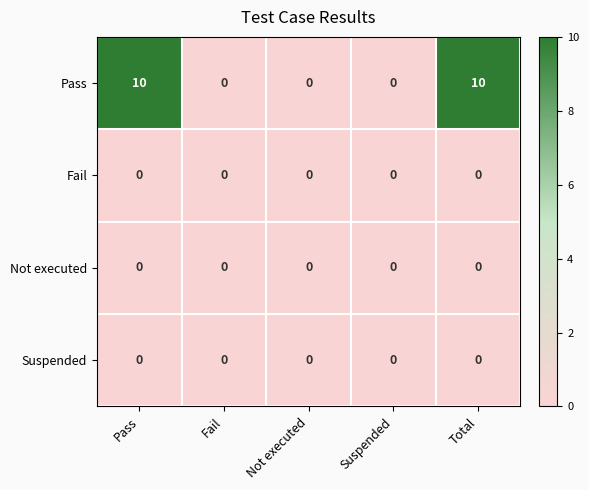

Reading right to left, what are all the values shown in this chart?

Pass: Total=10	Suspended=0	Not executed=0	Fail=0	Pass=10
Fail: Total=0	Suspended=0	Not executed=0	Fail=0	Pass=0
Not executed: Total=0	Suspended=0	Not executed=0	Fail=0	Pass=0
Suspended: Total=0	Suspended=0	Not executed=0	Fail=0	Pass=0